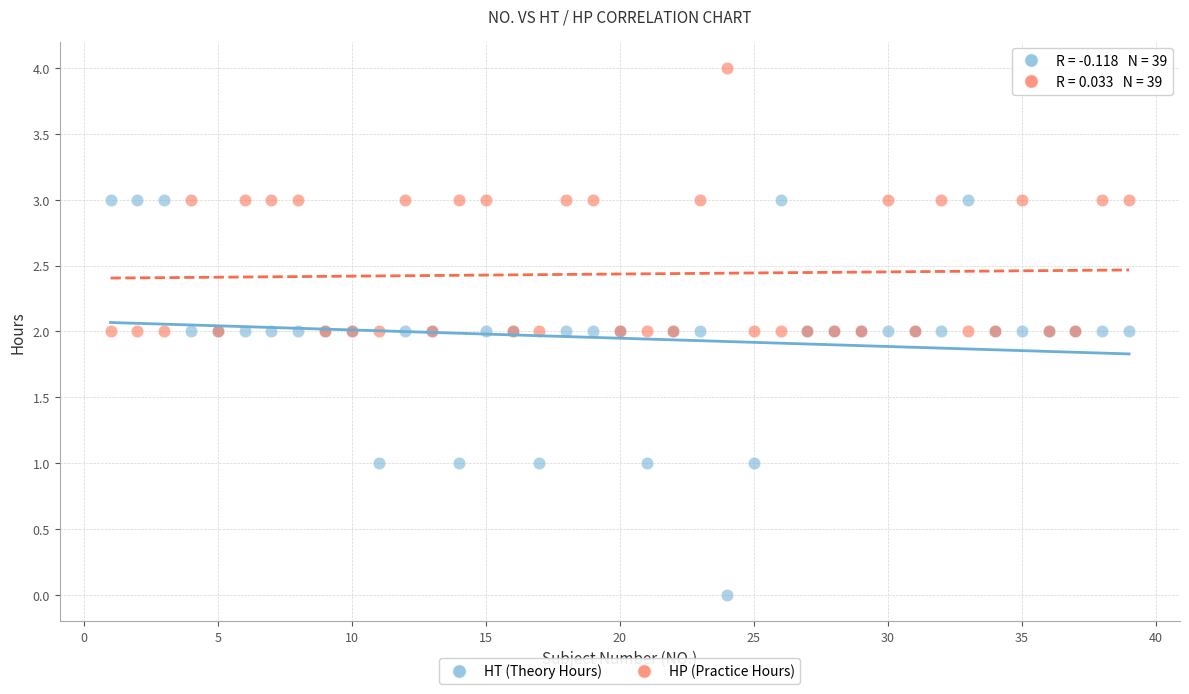

What is the X range (max minus min) for the scatter plot?

38